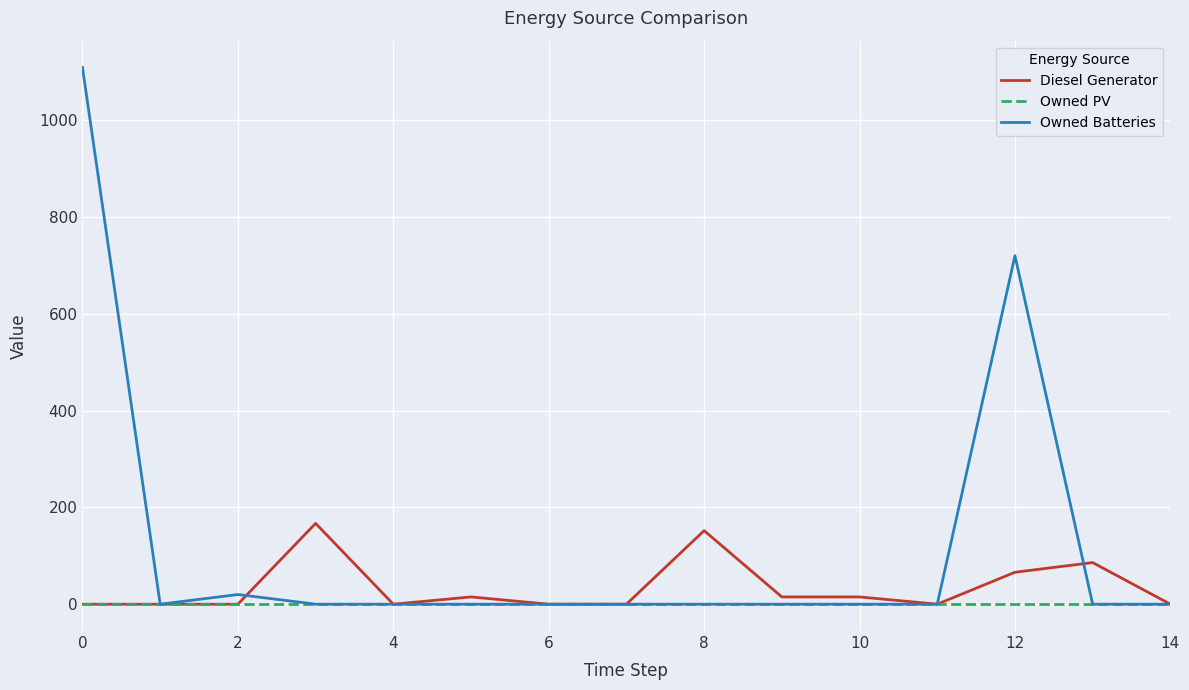

List the series in order of their peak value, lowest first.

Owned PV, Diesel Generator, Owned Batteries